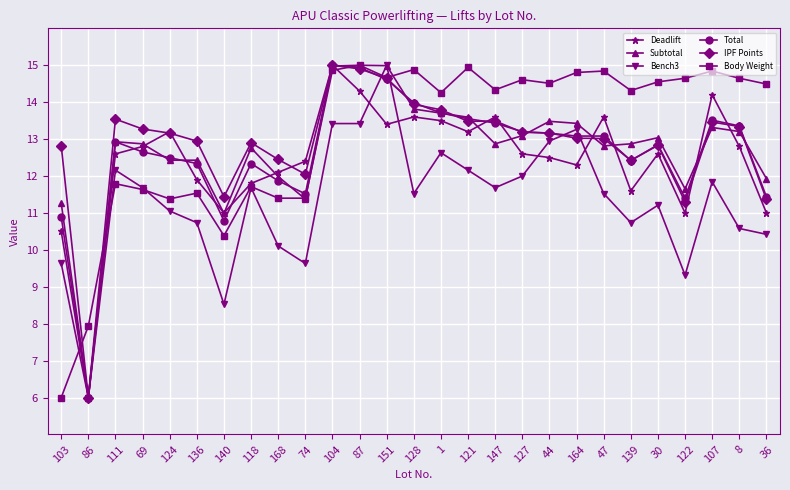

What position from the right is 47?

7